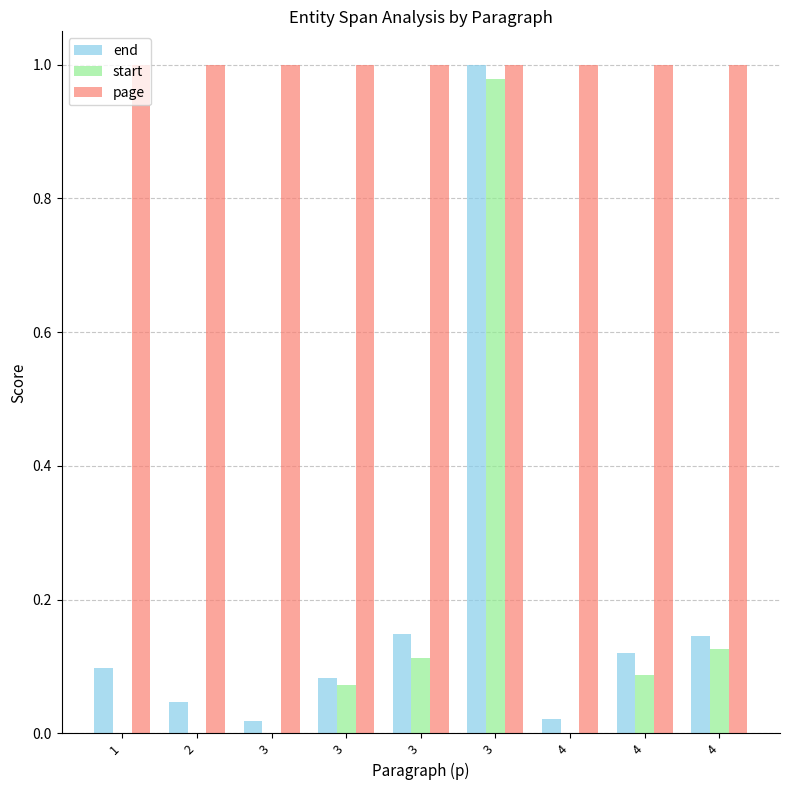

Are the bars horizontal?

No